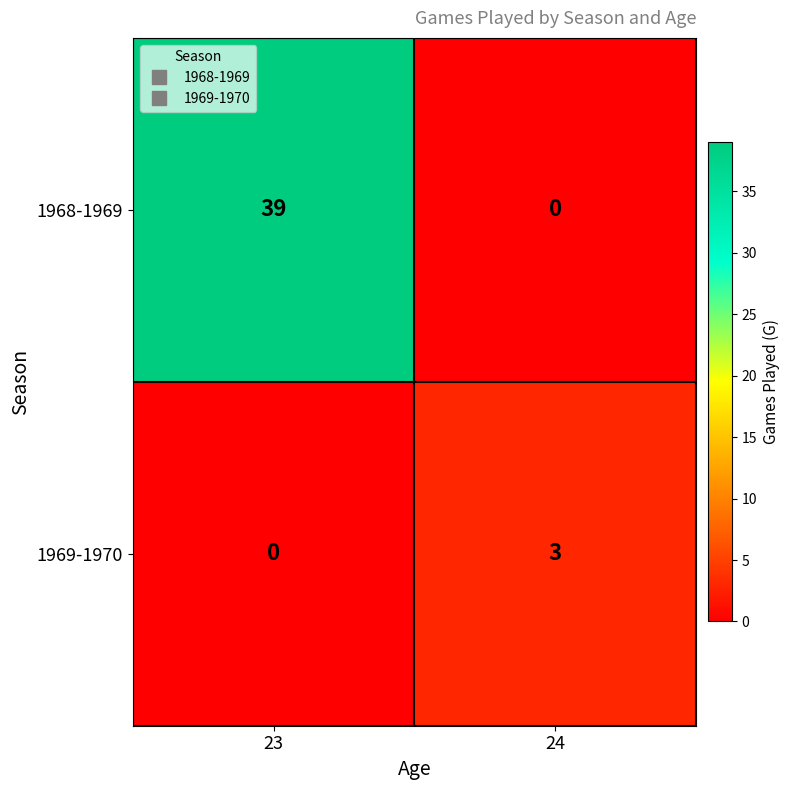

What is the difference between the 1969-1970 values at 23 and 24?

3